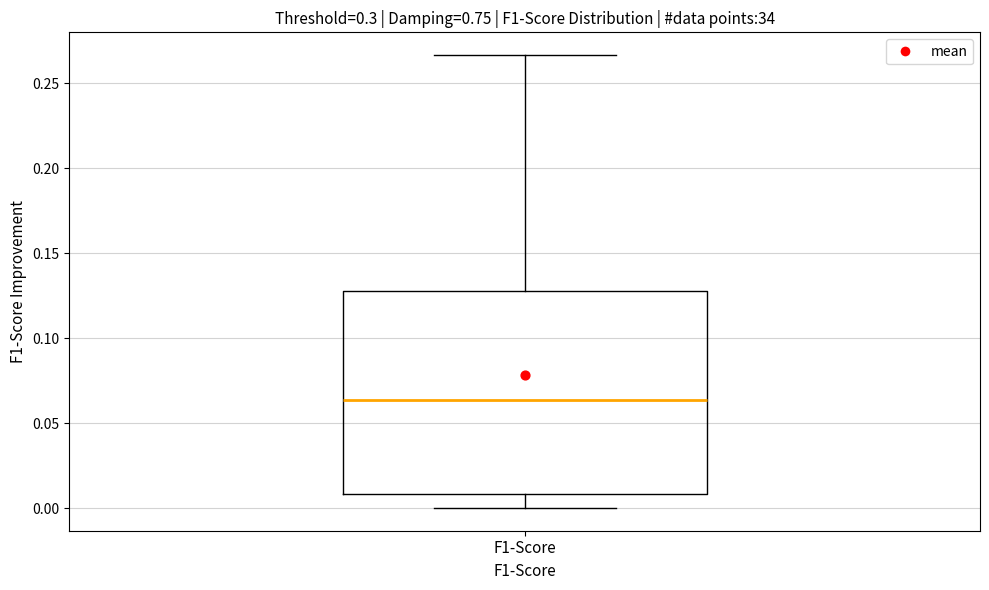

Where is the upper edge of the box for F1-Score on the y-axis? The values are not printed on the chart, so give them approximately, as read against the axis.

0.130